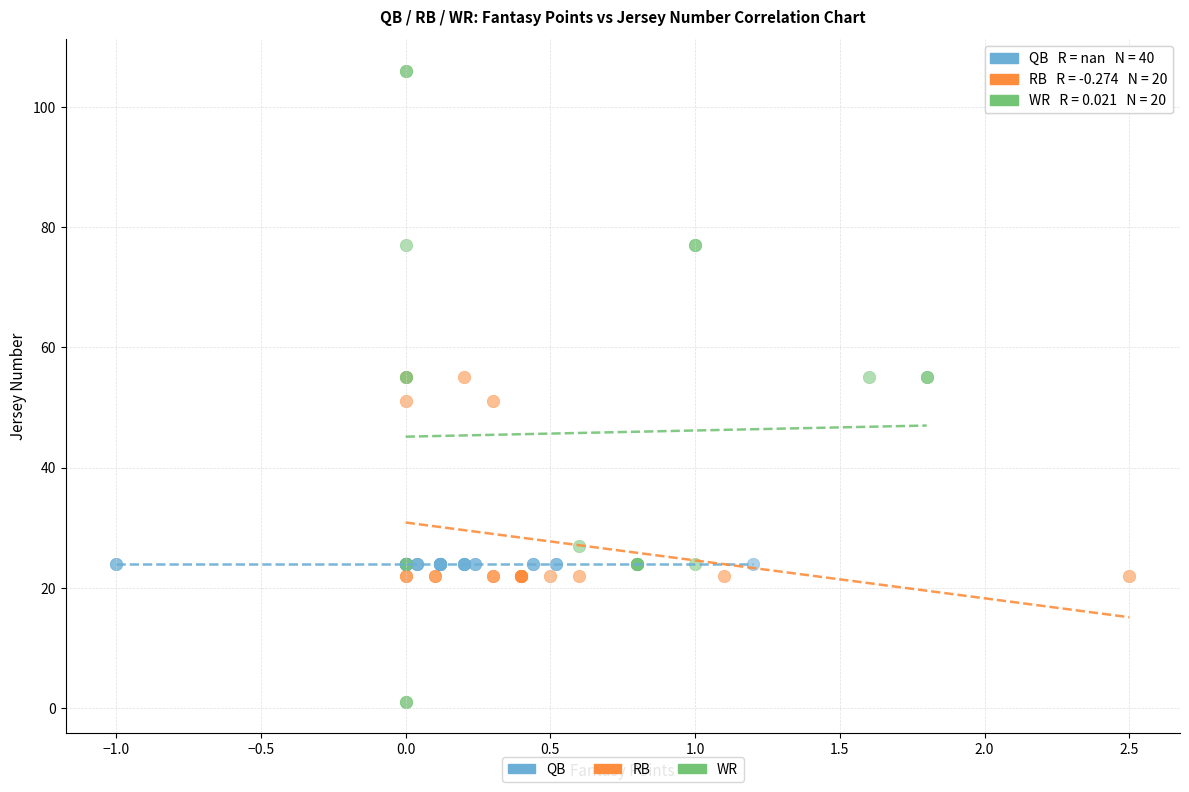

What are all the series names shown in the legend?

QB, RB, WR